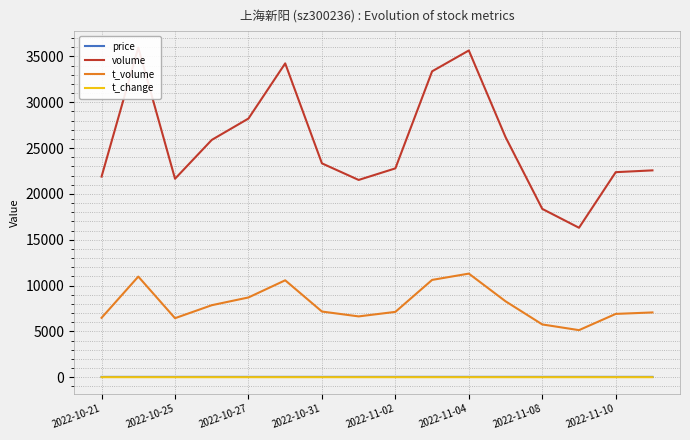

True or false: t_volume and t_change intersect in this chart.

False